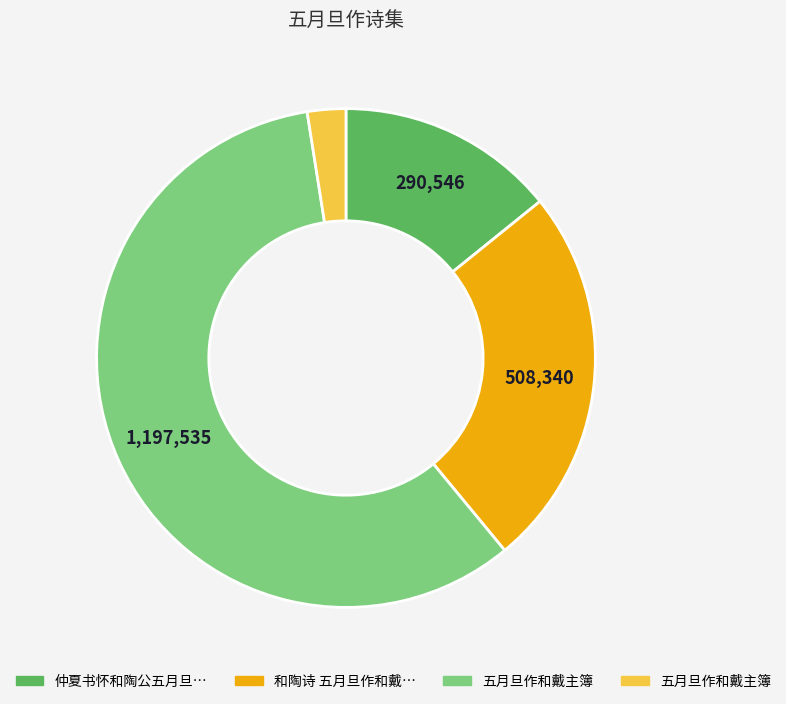

Is there a majority slice in this chart?

Yes